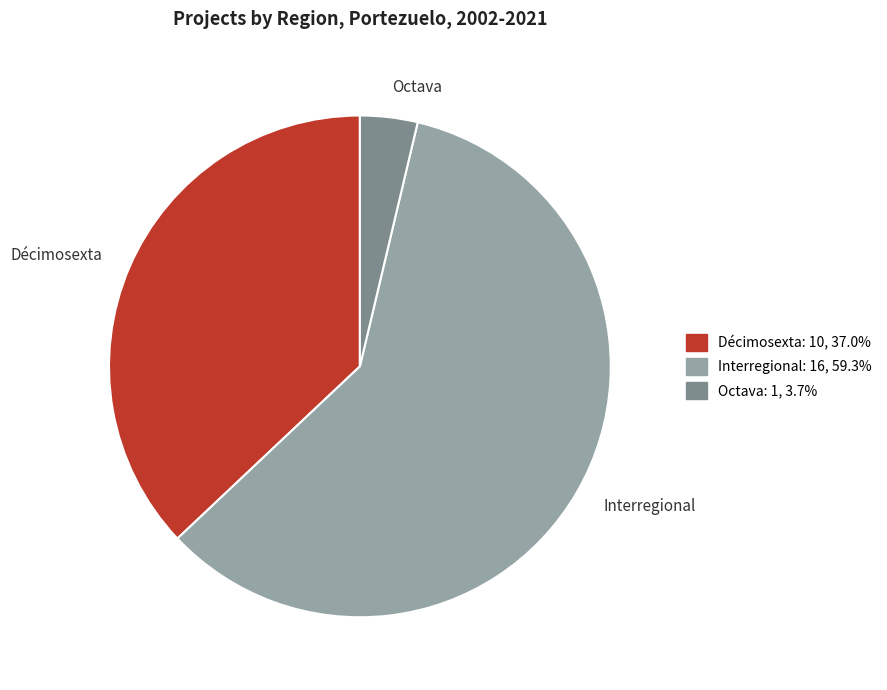

Which has a higher value, Décimosexta or Interregional?

Interregional